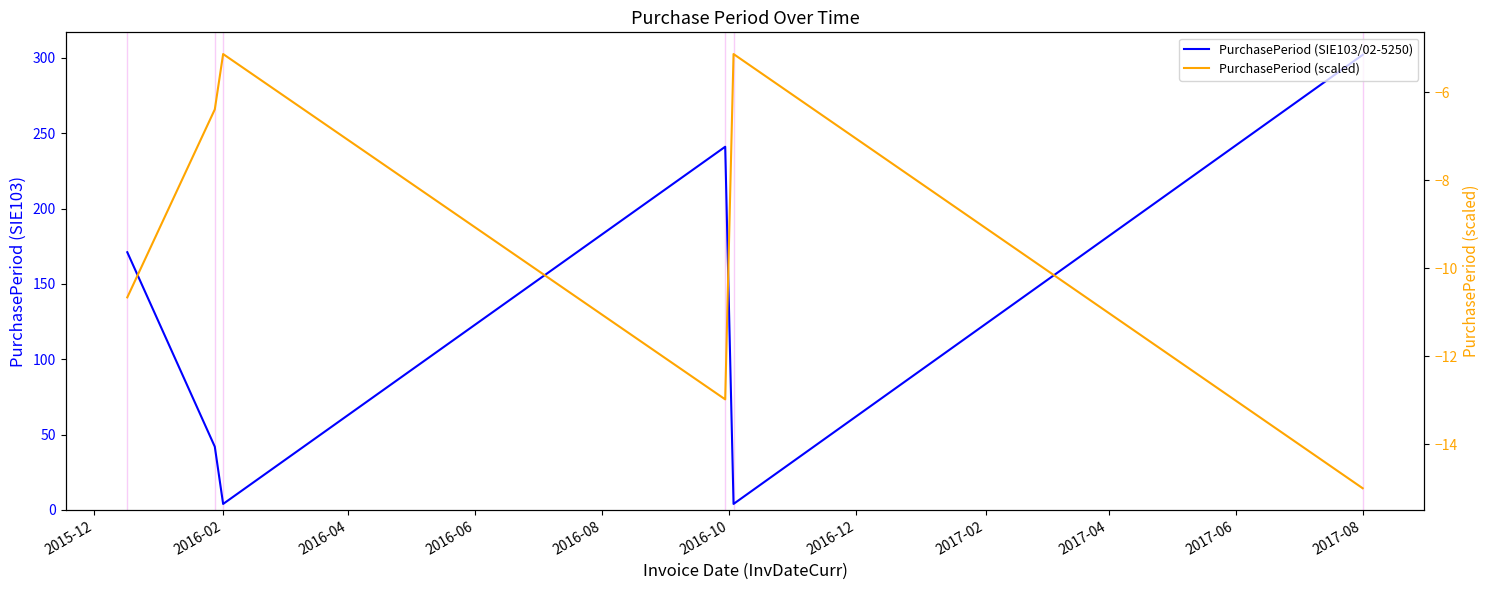

What is the average value of the PurchasePeriod (SIE103/02-5250) series?

127.3